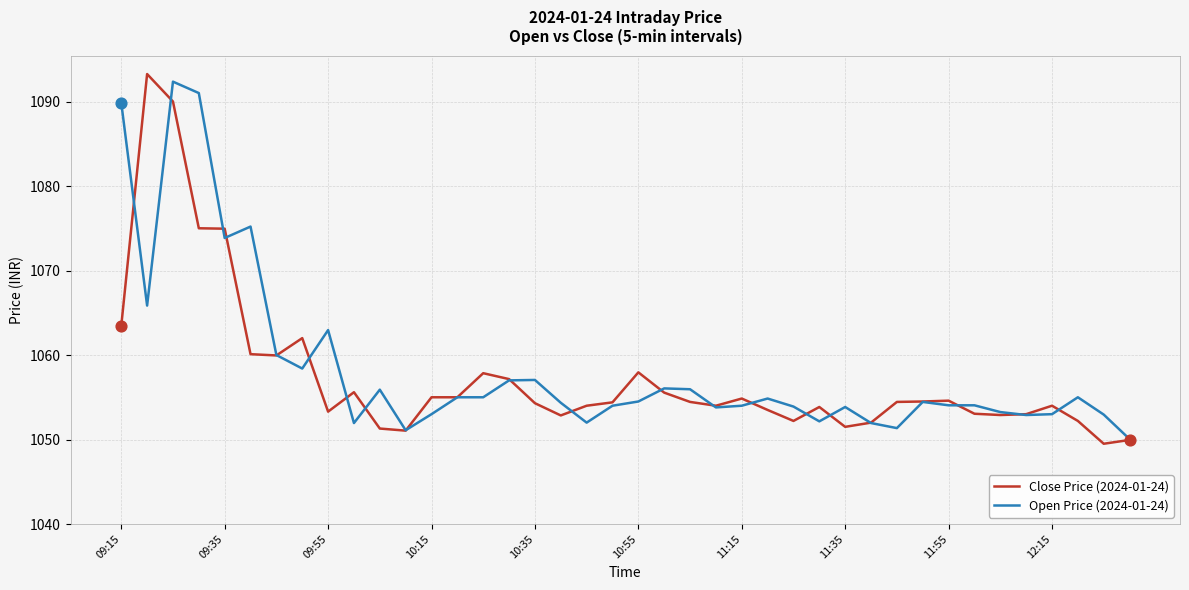

What is the minimum value shown in the chart?

1049.5